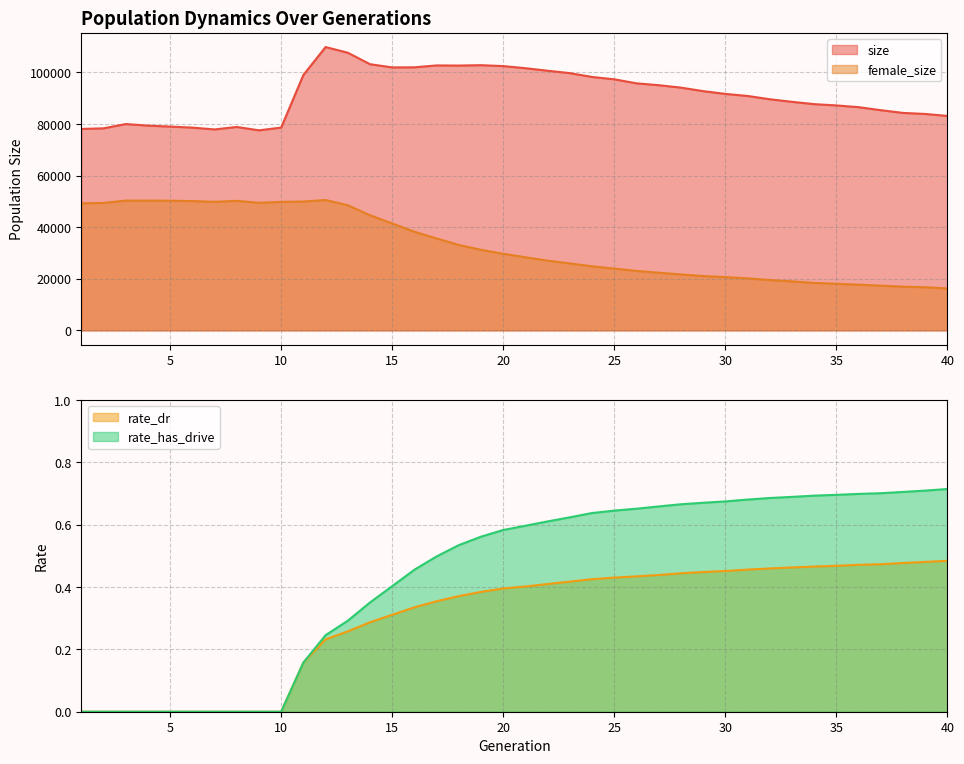

True or false: size has a value of 120519.6 at 30.

False